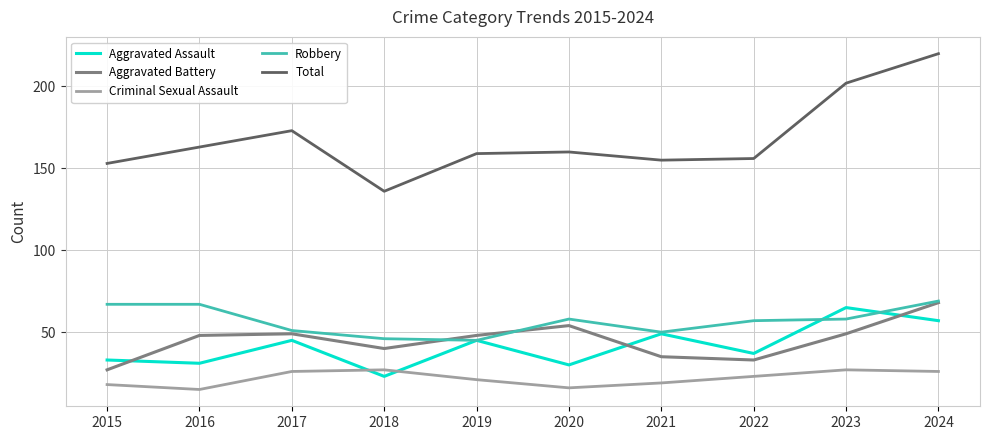

The Aggravated Battery series shows 37 at 2015. True or false?

False